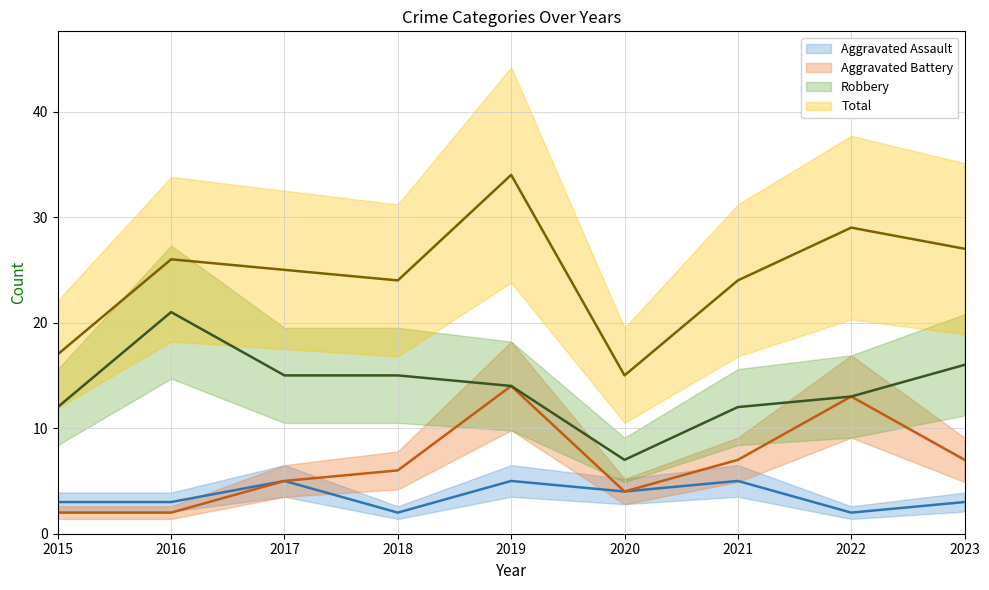

True or false: Robbery has a value of 21 at 2015.

False